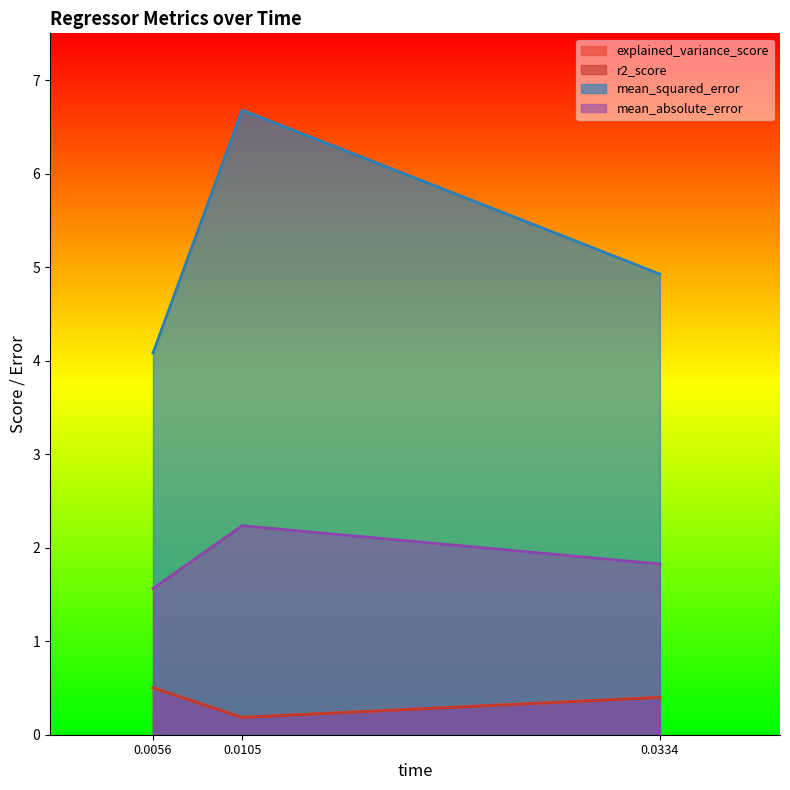

Rank the categories by mean_absolute_error value from highest to lowest.

0.0105, 0.0334, 0.0056